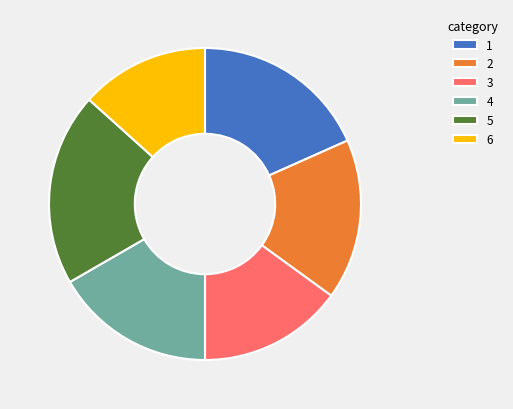

The 2 slice represents 30% of the pie. True or false?

False